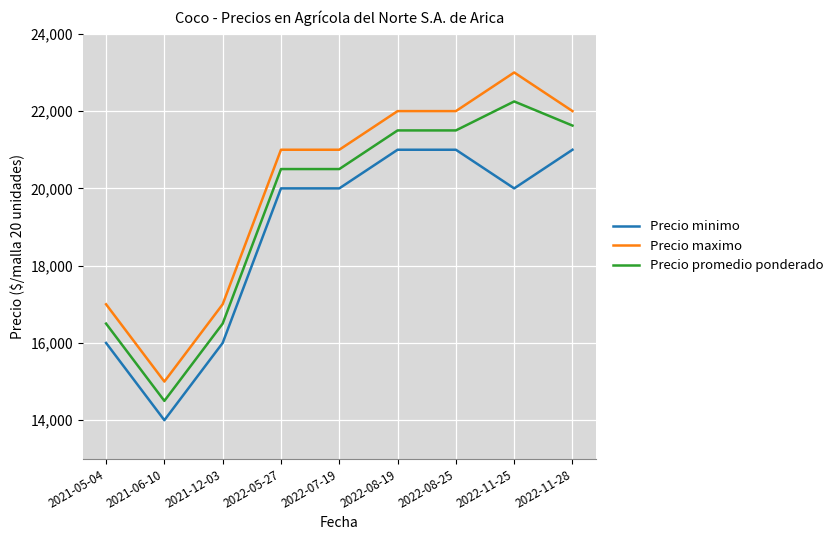

List the series in order of their overall mean, highest first.

Precio maximo, Precio promedio ponderado, Precio minimo